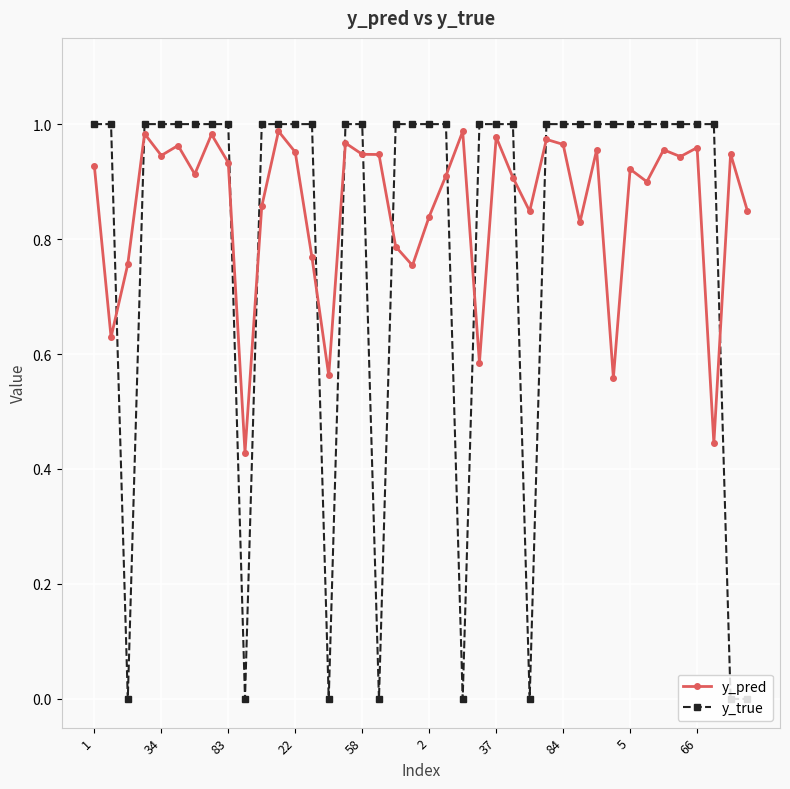

True or false: y_pred and y_true cross at least once.

True